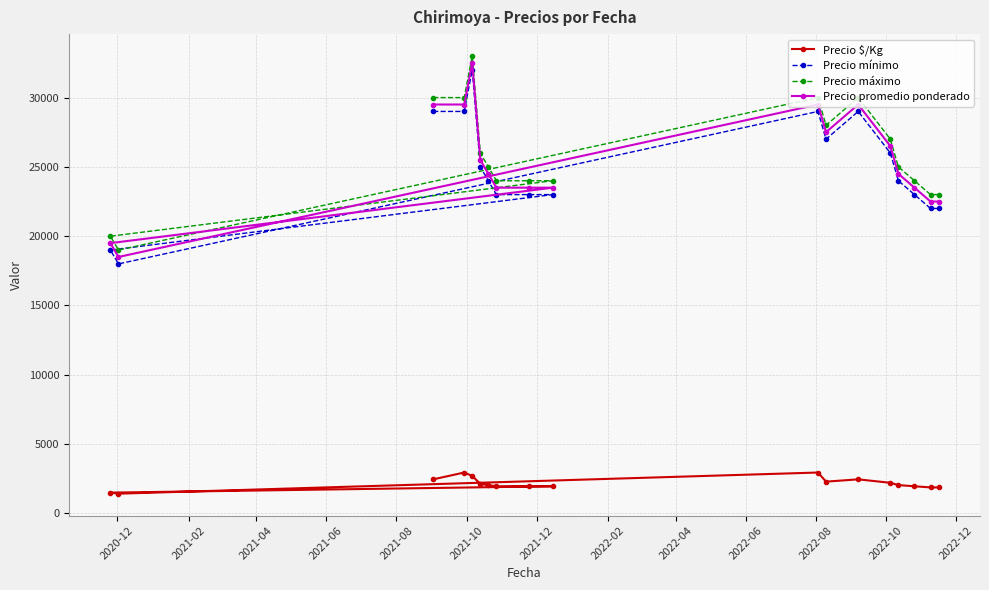

What is the value of the Precio máximo point at the 2nd from the left?

19000